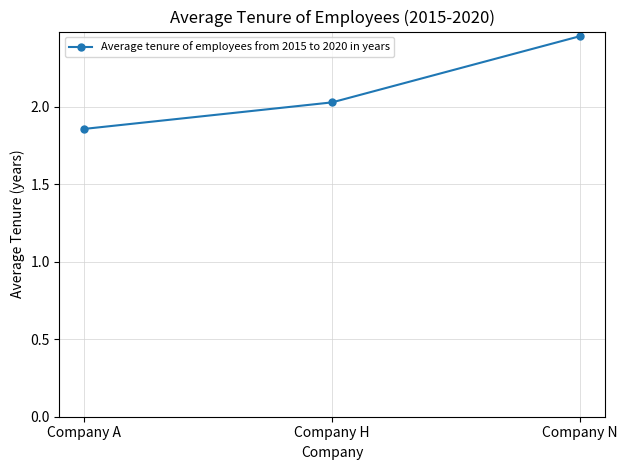

How many series are shown in this chart?

1